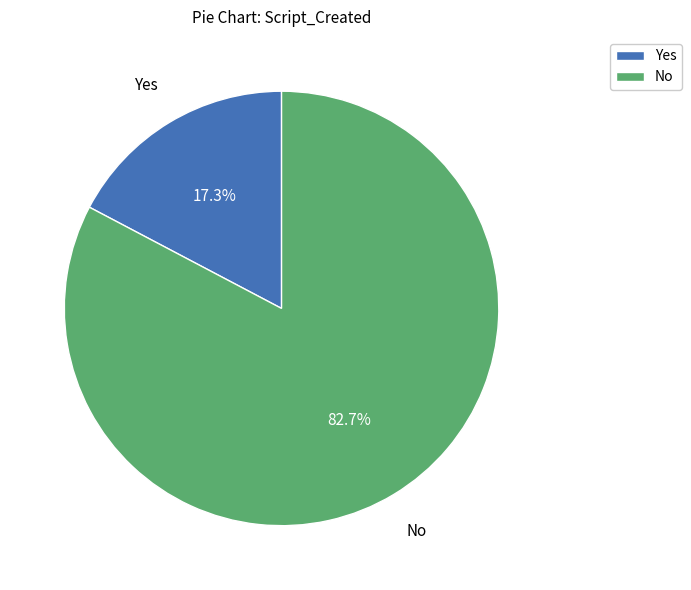

Rank the categories by value from highest to lowest.

No, Yes